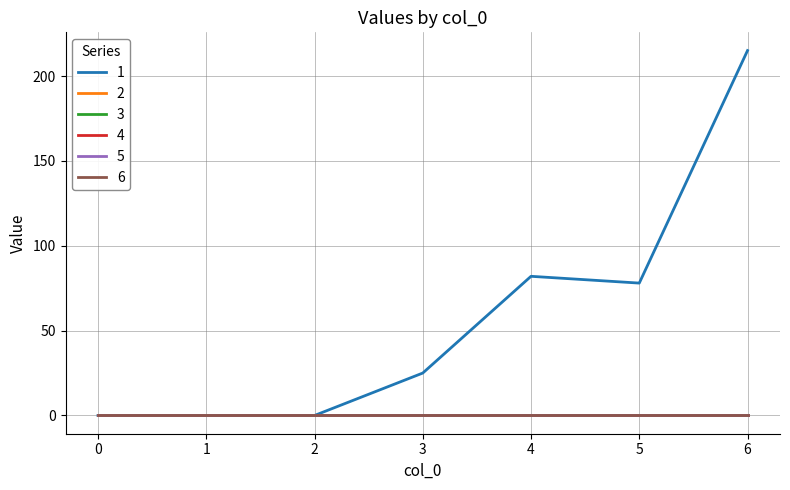

Does the chart display data point markers on the line(s)?

No